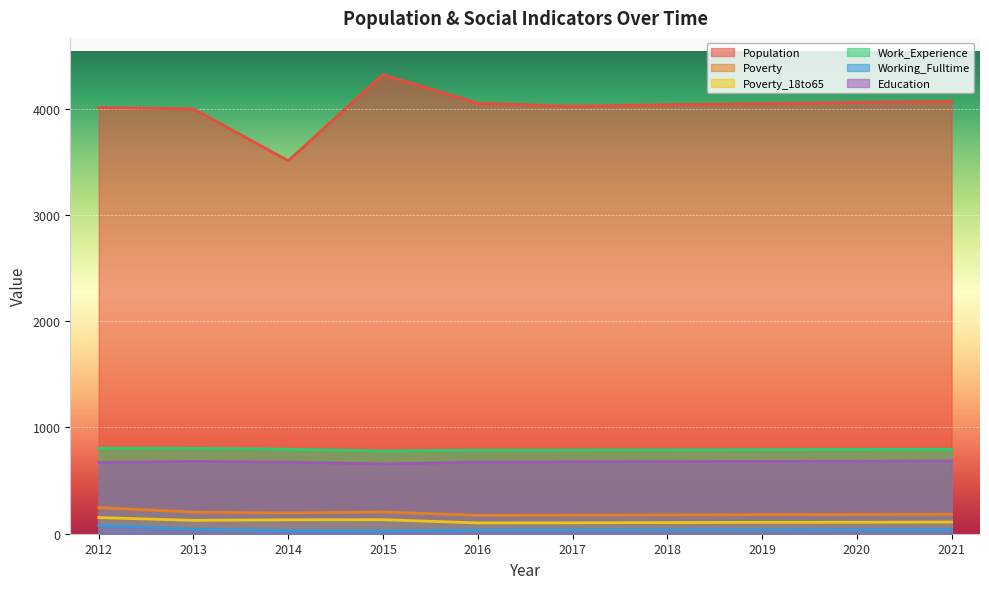

What is the difference between the second highest and minimum values in the Work_Experience series?

26